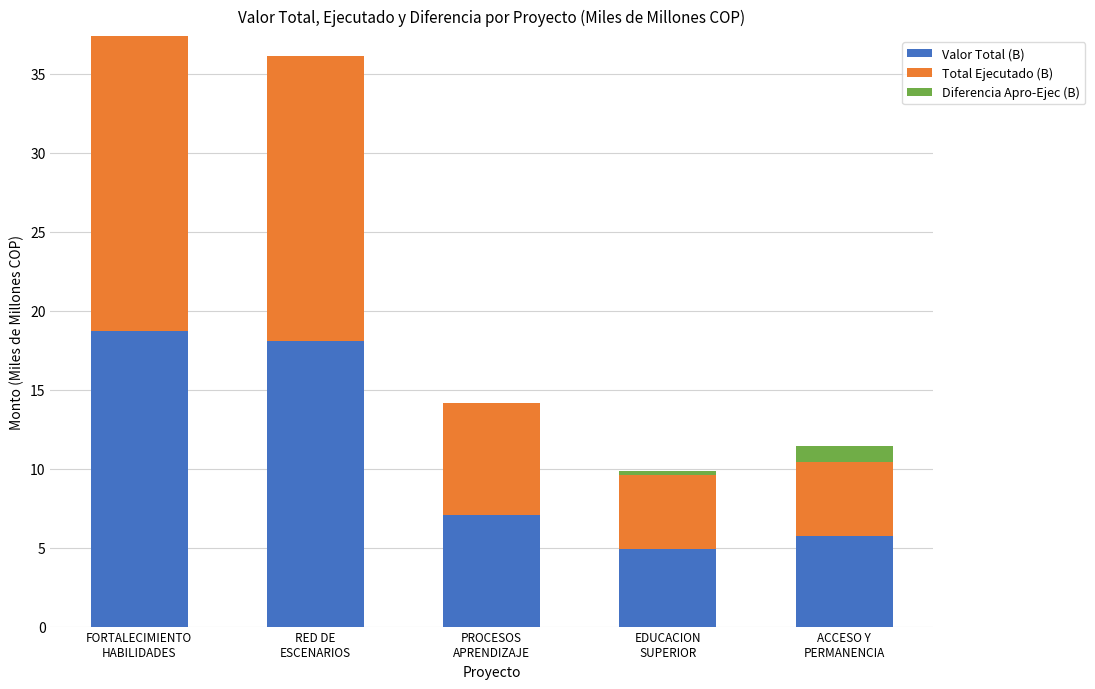

What is the highest value of the Valor Total (B) series?

18.7